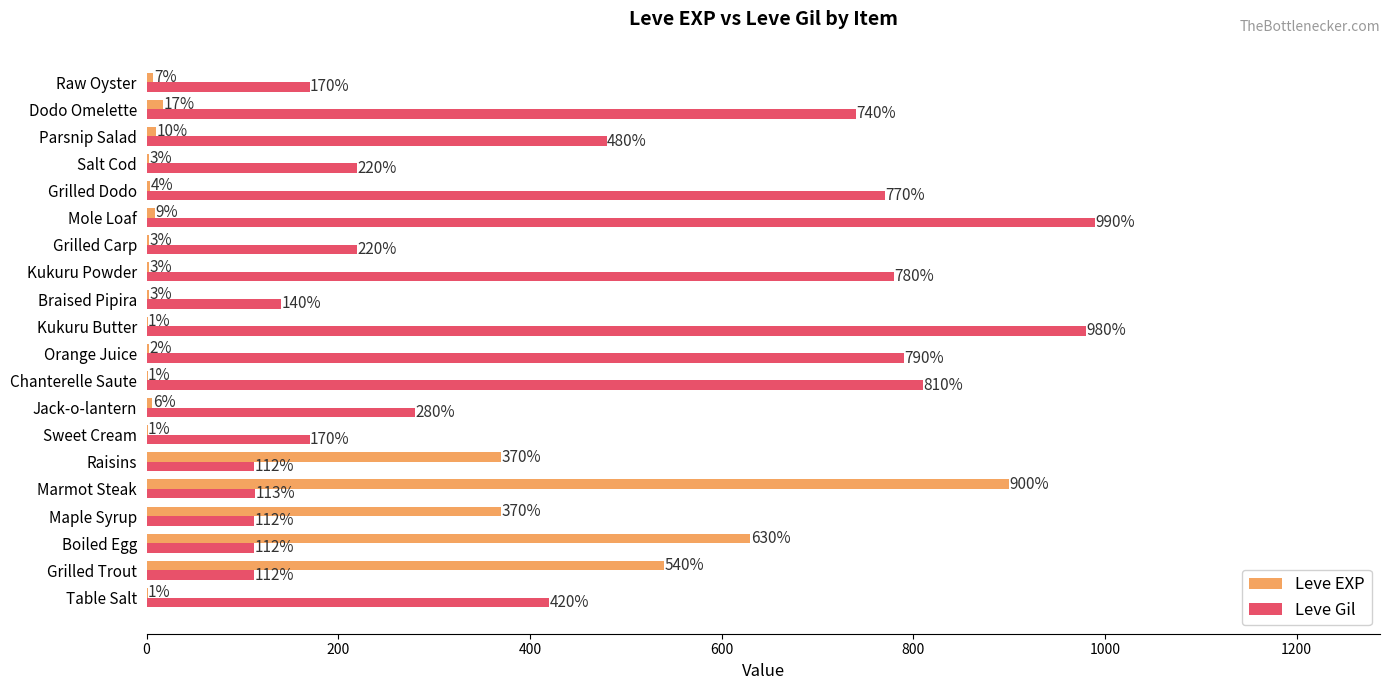

What is the maximum value shown in the chart?

990